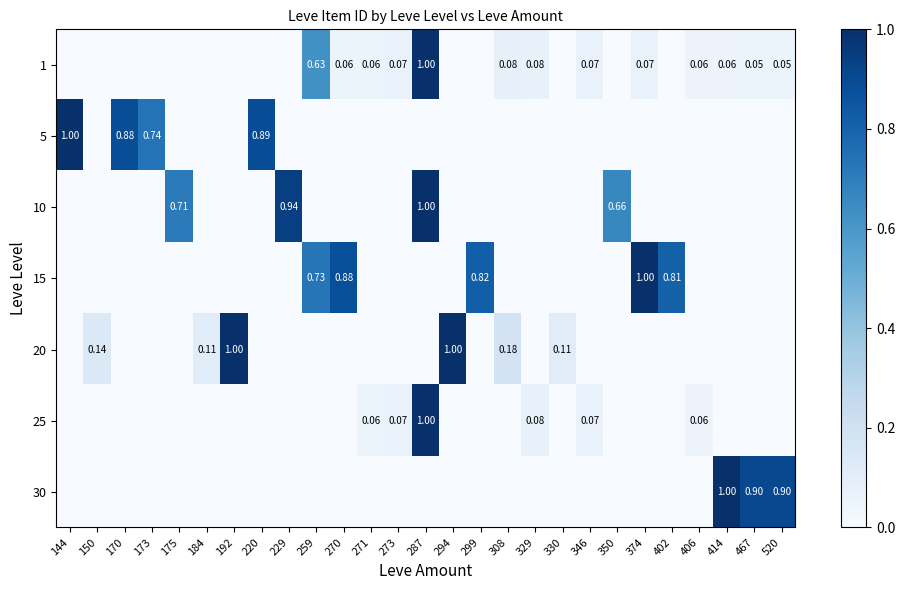

The value of 30 at 144 is 0.0. True or false?

True